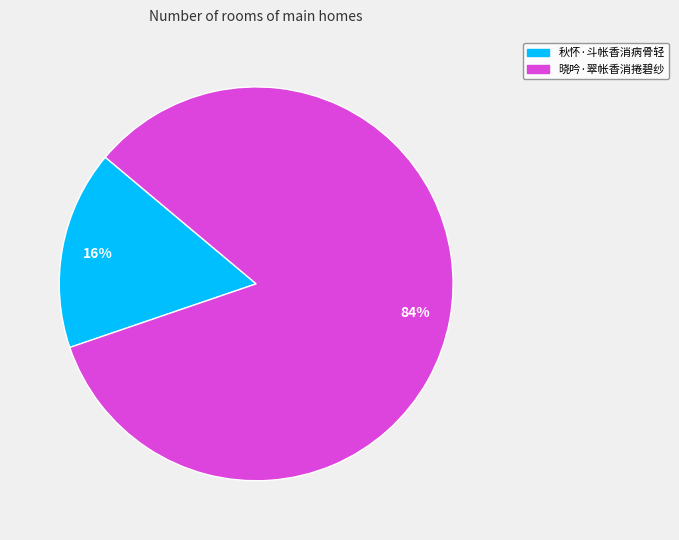

To the nearest percent, what is the average slice percentage?

50%